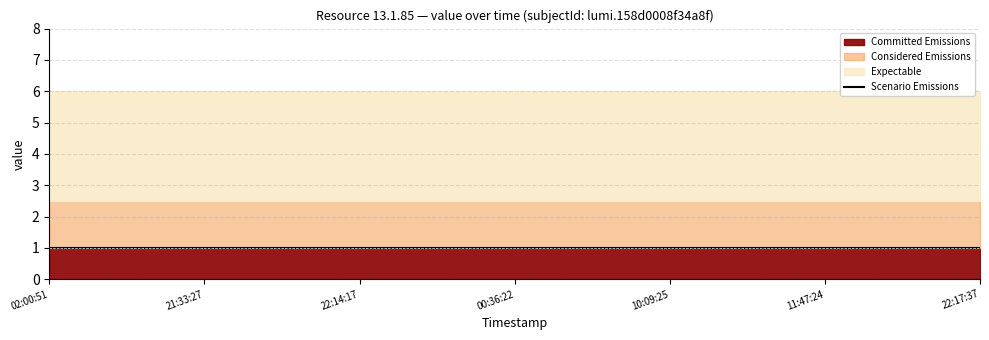

Does the chart display data point markers on the line(s)?

No